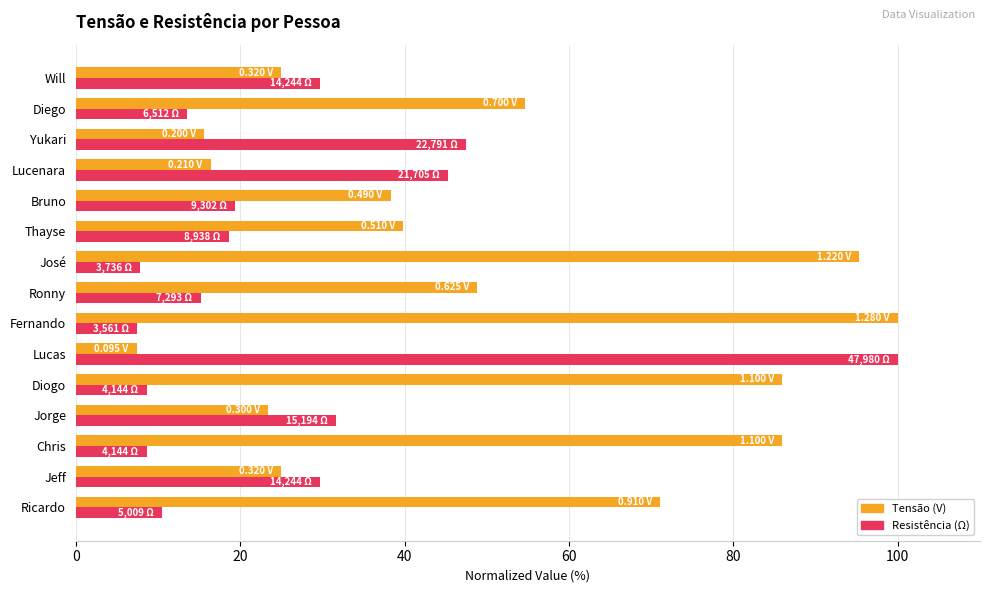

What is the total value across all series at Fernando?

107.4